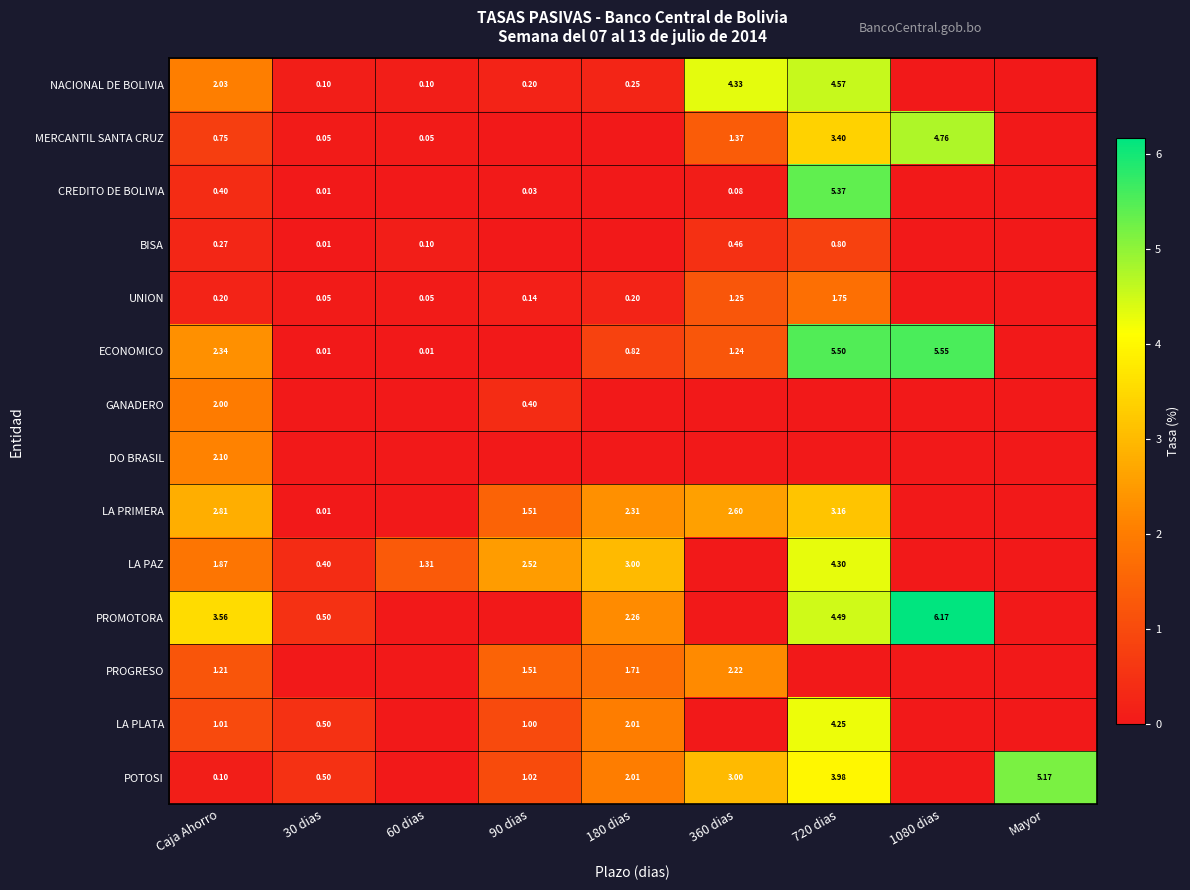

At which category is the sum across all series the highest?

720 dias